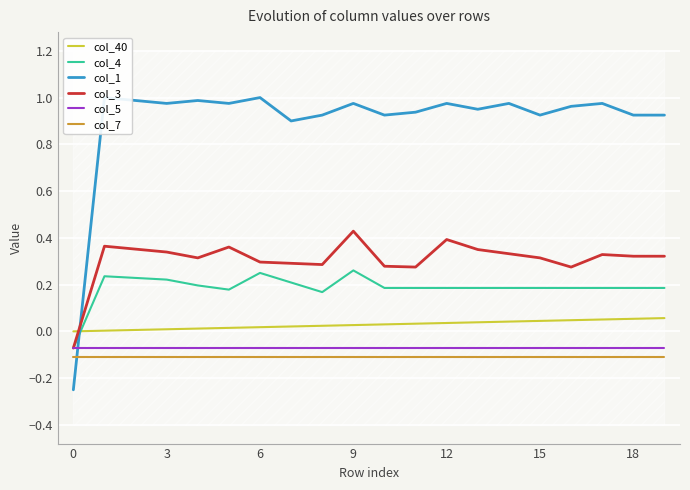

Which series has the widest spread of values?

col_1